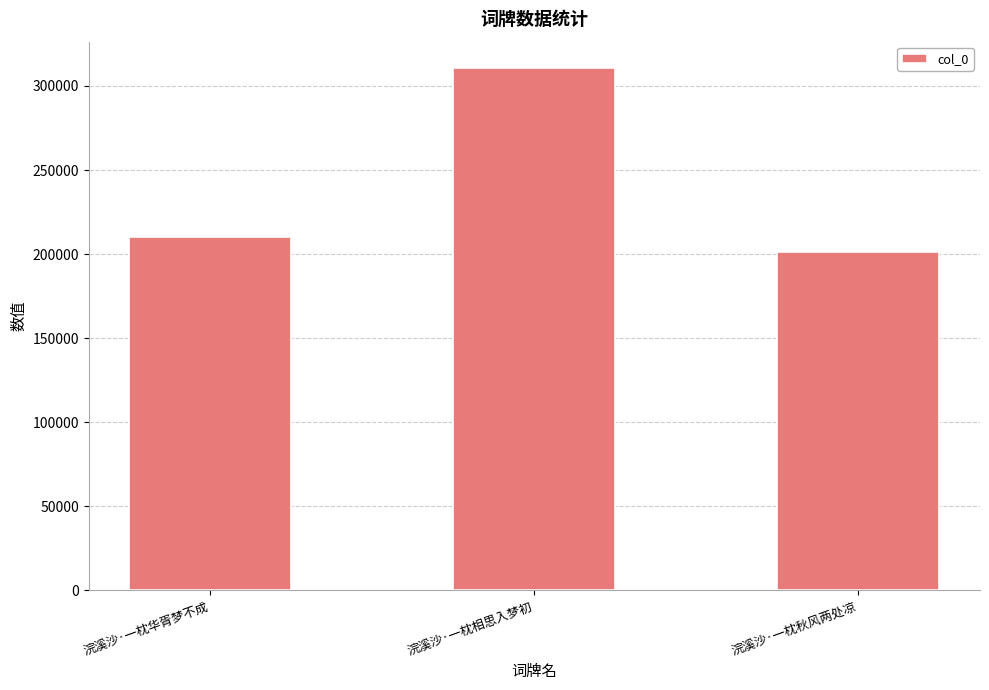

At which category does the chart reach its minimum across all series?

浣溪沙·一枕秋风两处凉